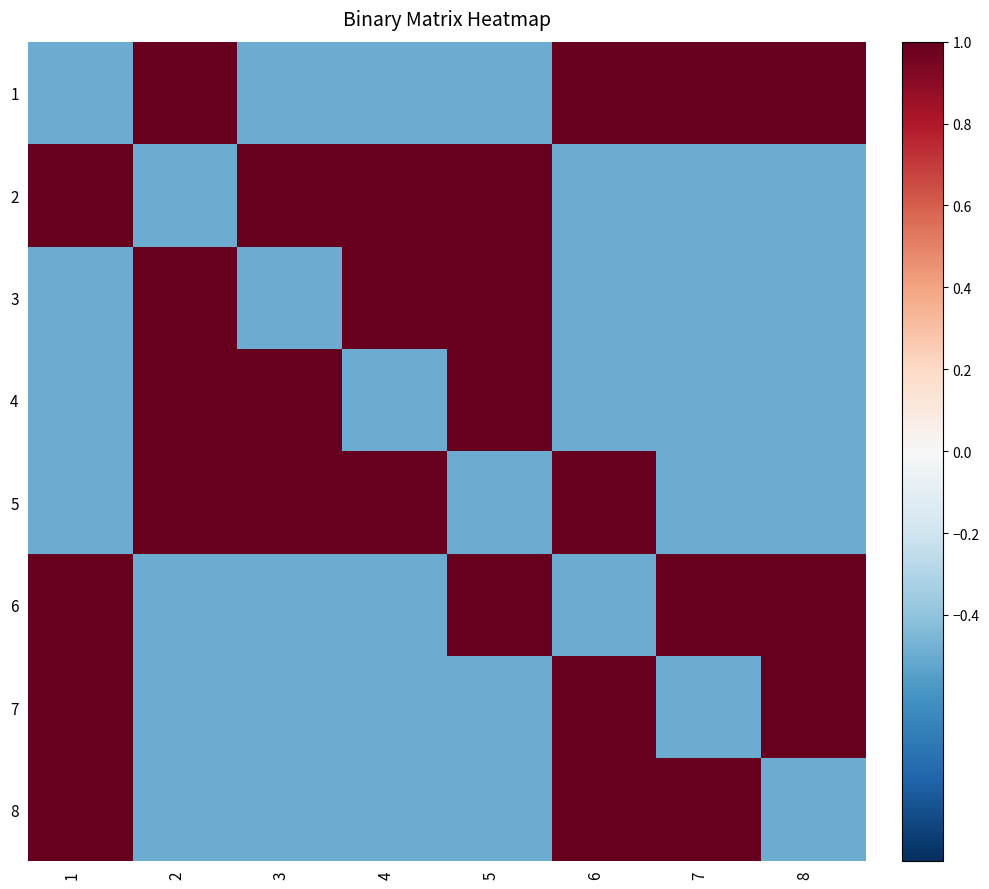

At how many categories does at least one series exceed 0?

8